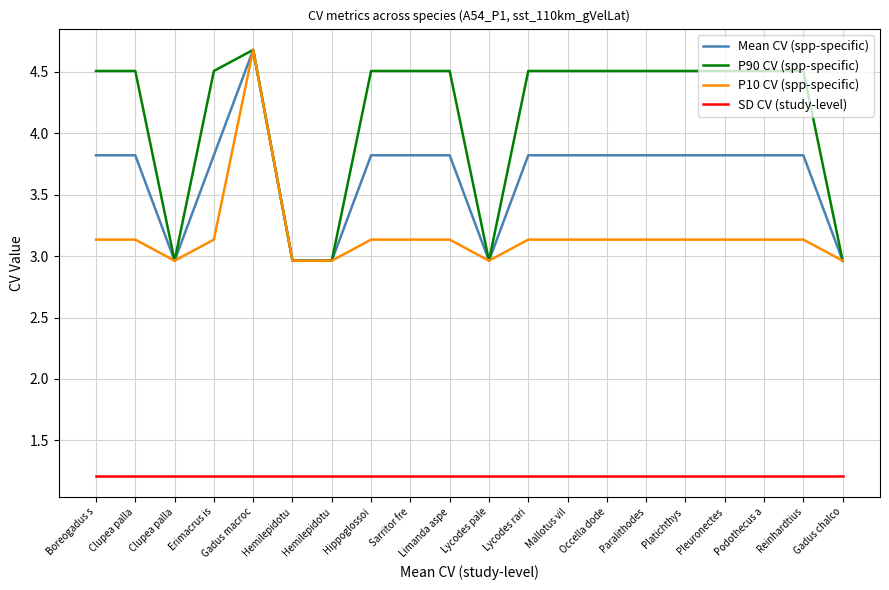

What is the difference between the maximum and minimum values in the P90 CV (spp-specific) series?

1.7